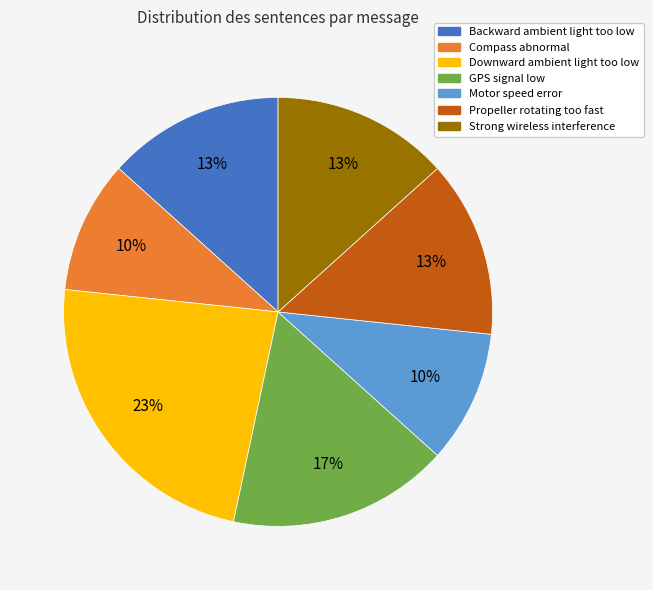

The Propeller rotating too fast slice represents 2% of the pie. True or false?

False